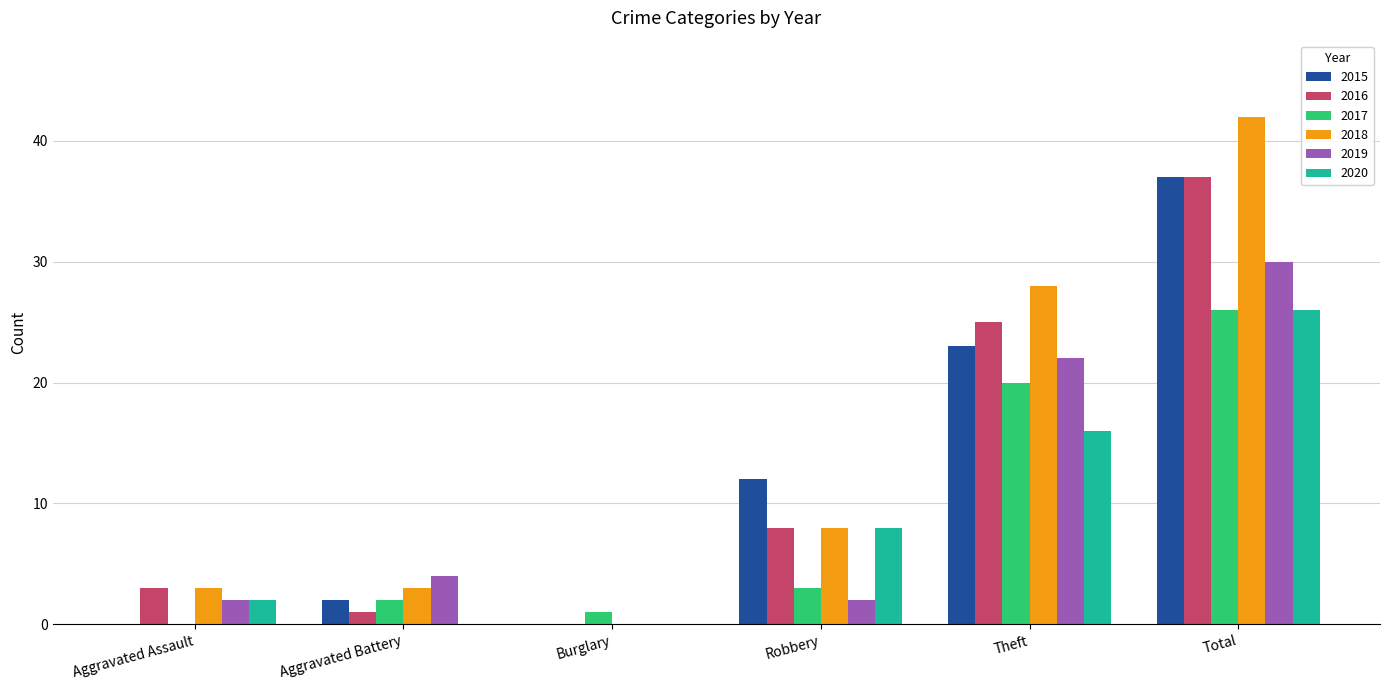

At which category is the sum across all series the highest?

Total